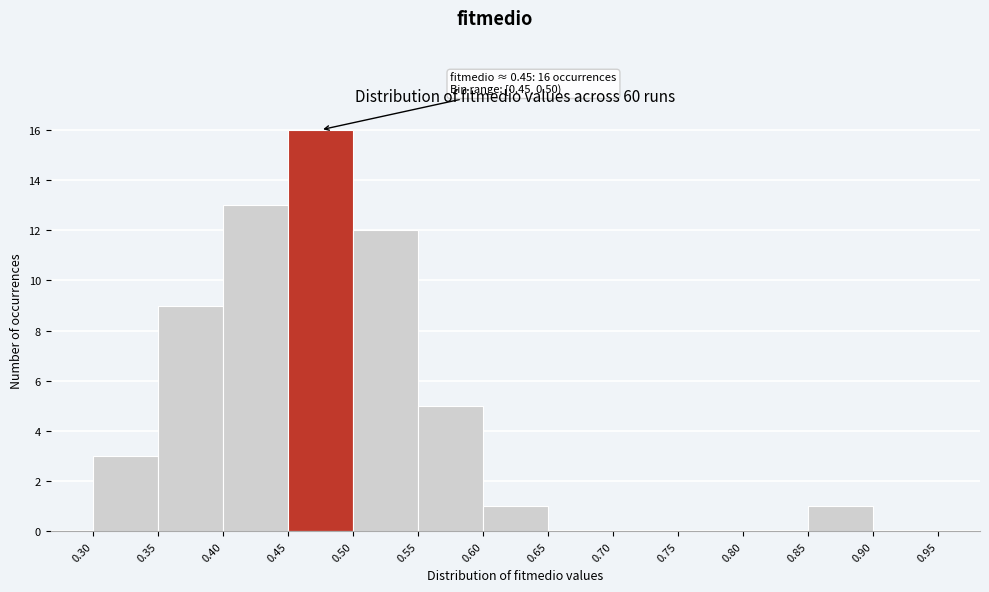

Over which range of the x-axis is the bar tallest?

0.45 to 0.50